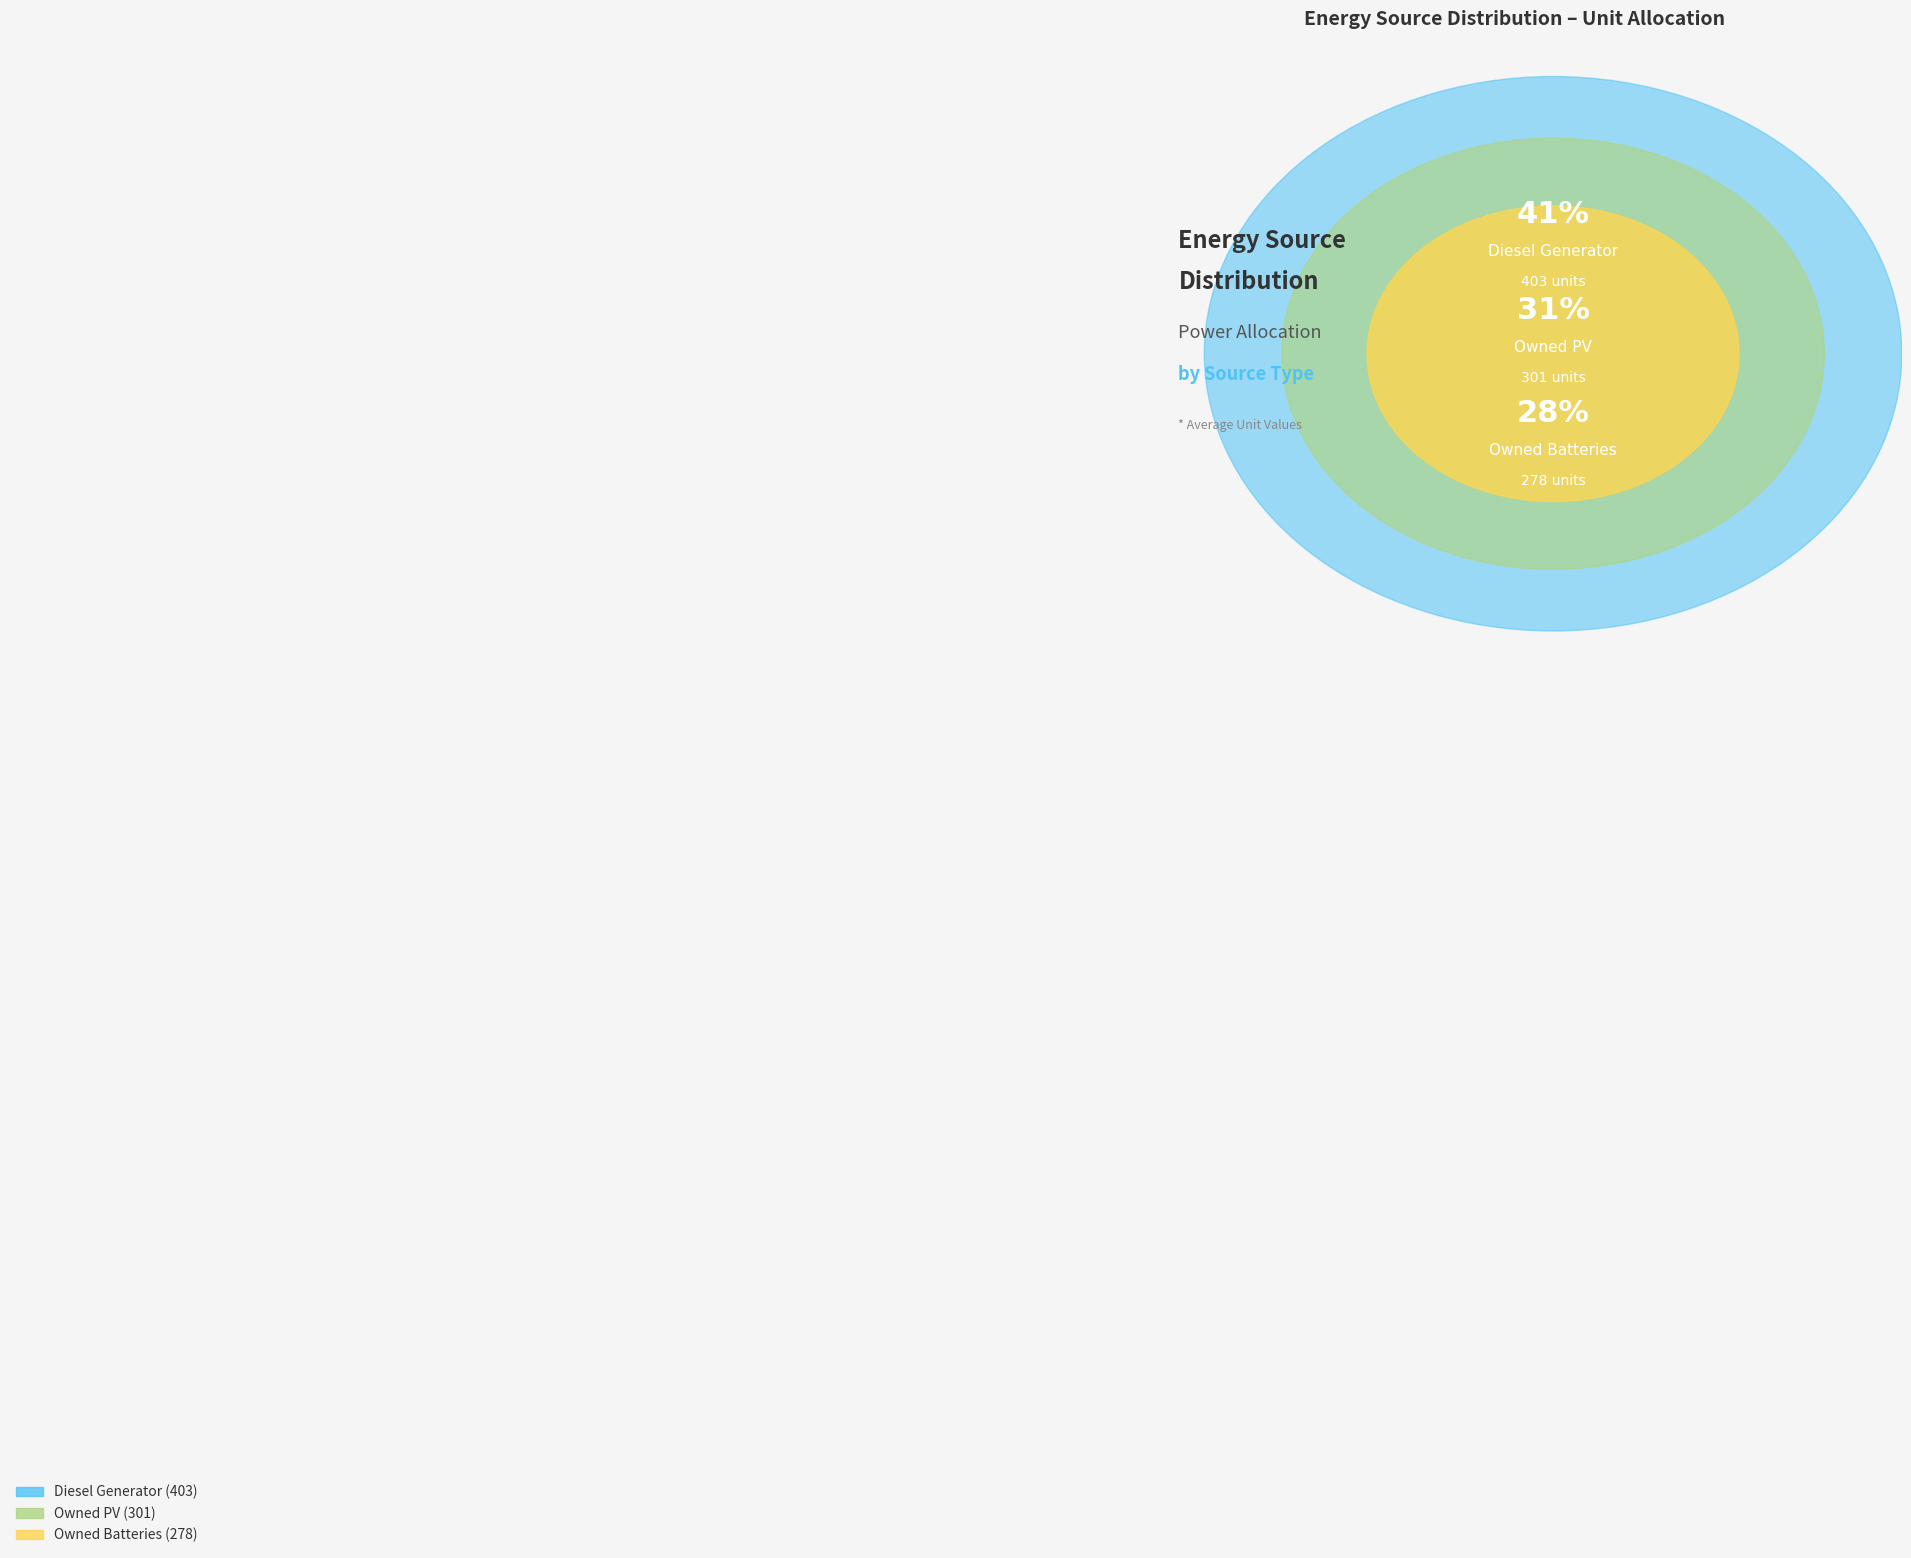

To the nearest percent, what is the combined percentage of Owned PV and Owned Batteries?

59%